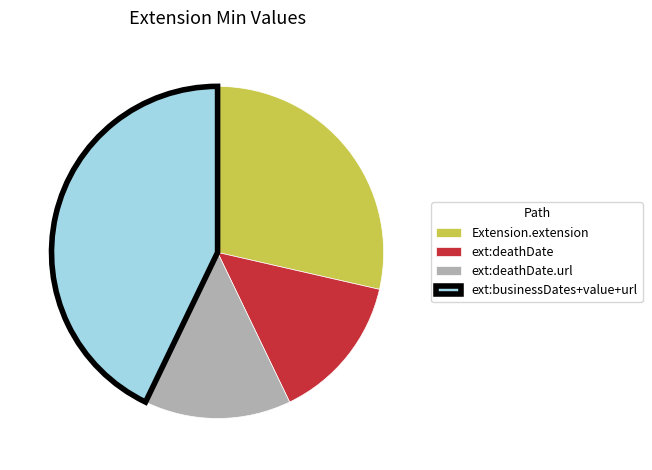

Which has a higher value, ext:deathDate.url or ext:businessDates+value+url?

ext:businessDates+value+url